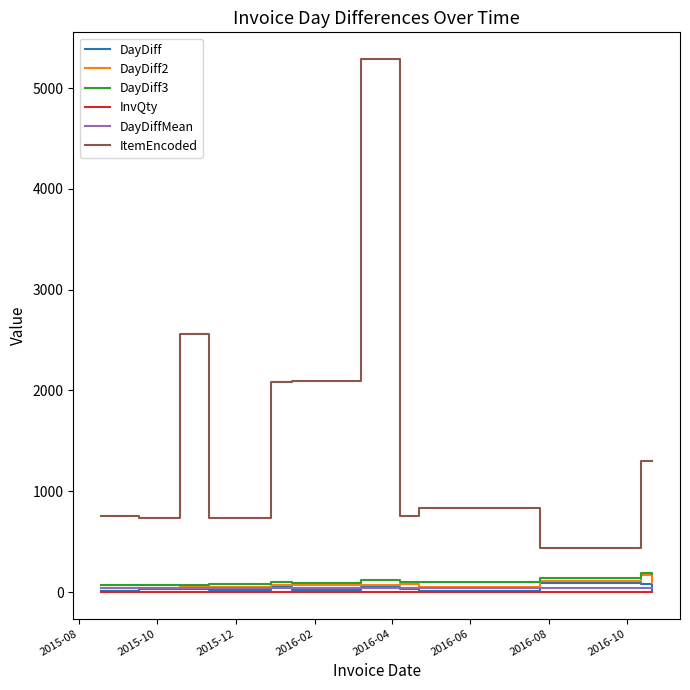

Which series has the largest range (max minus min)?

ItemEncoded